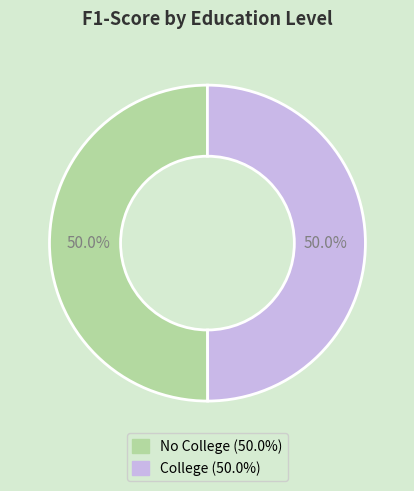

True or false: College accounts for 36% of the total.

False